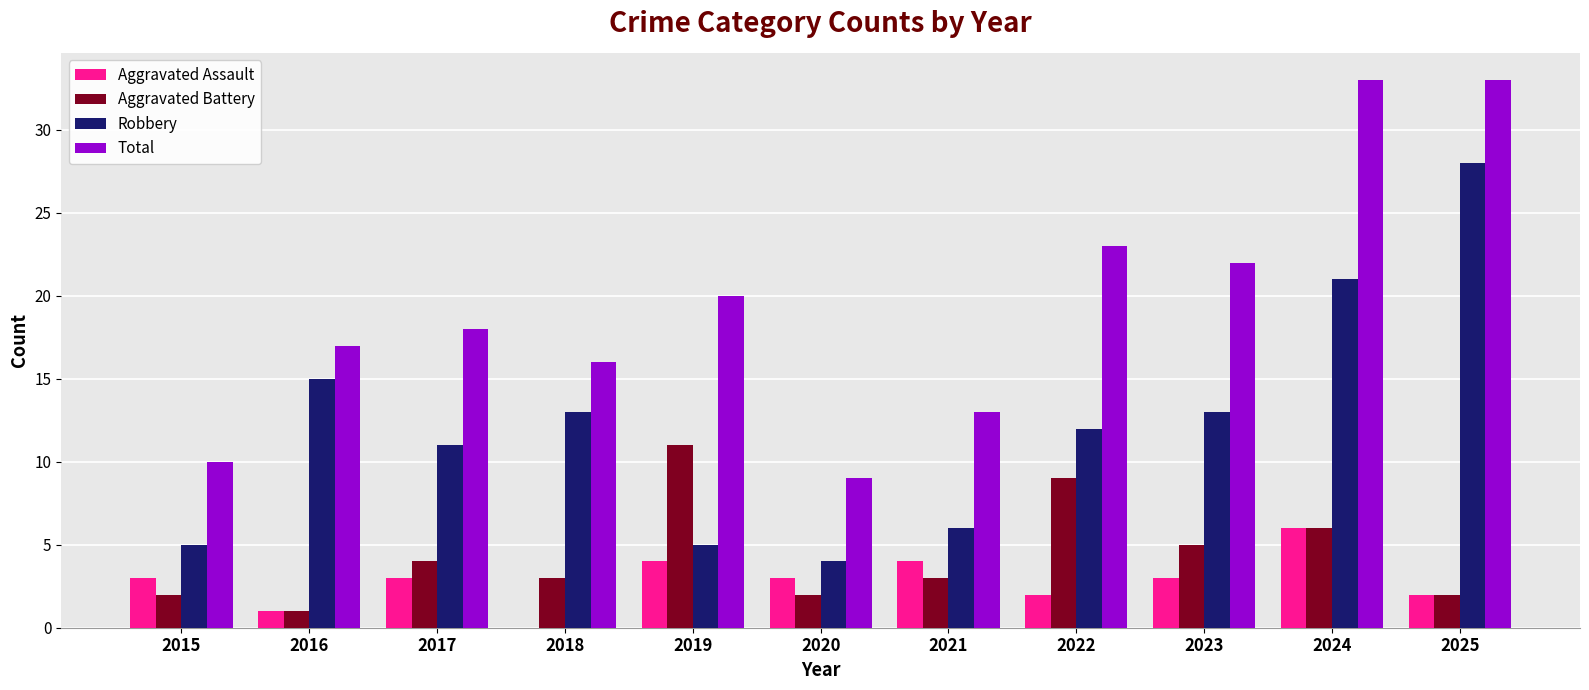

Where is Aggravated Battery nearest to the value 6?

2024